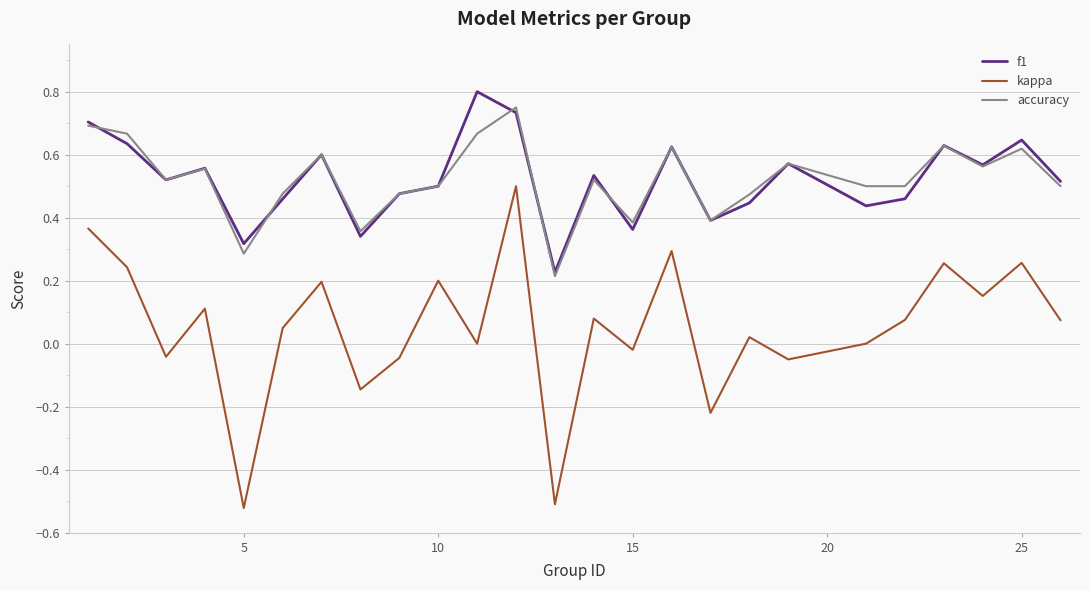

List the series in order of their peak value, lowest first.

kappa, accuracy, f1